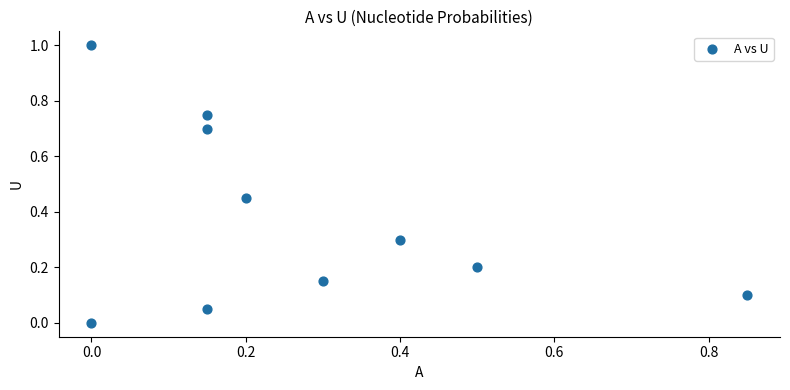

What is the range of Y values (max minus min)?

1.0